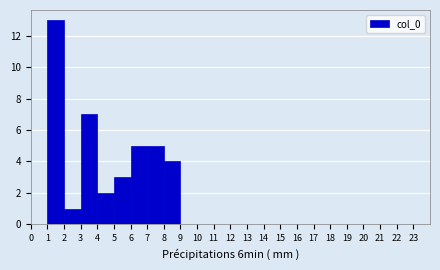

Which range on the x-axis has the tallest bar?

1 to 2